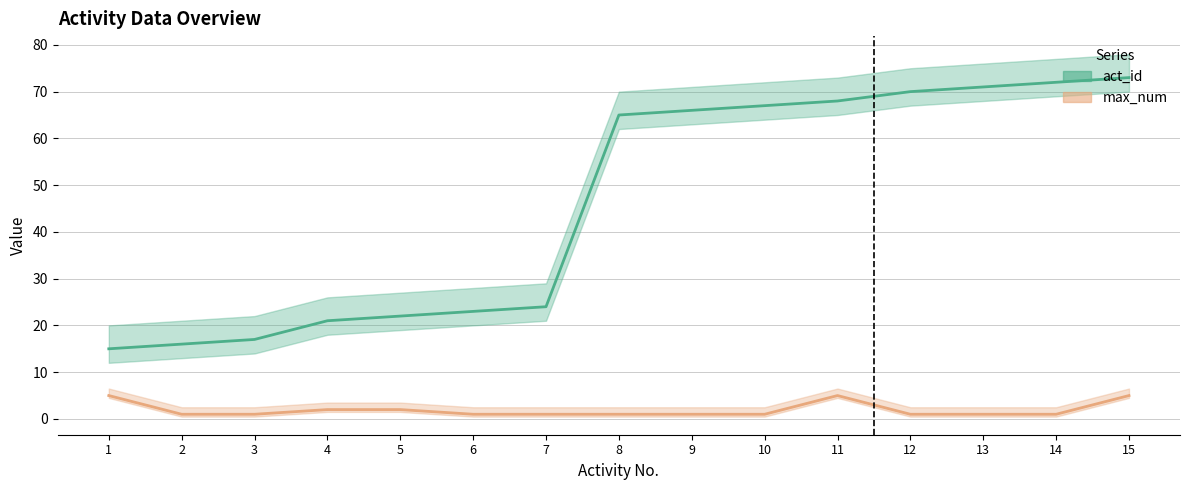

Is the value of max_num at 14 greater than the value of act_id at 1?

No